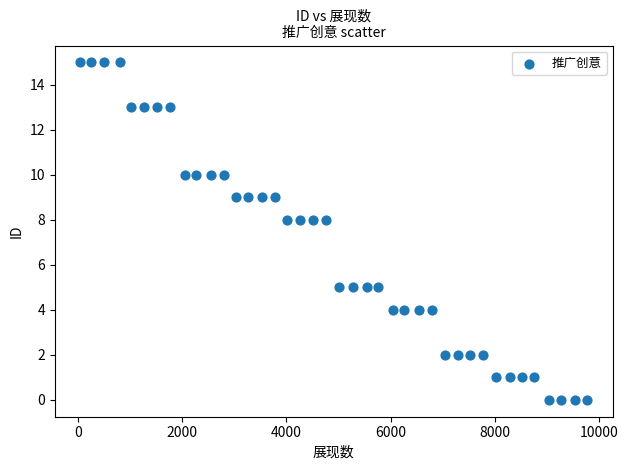

What is the range of X values (max minus min)?

9737